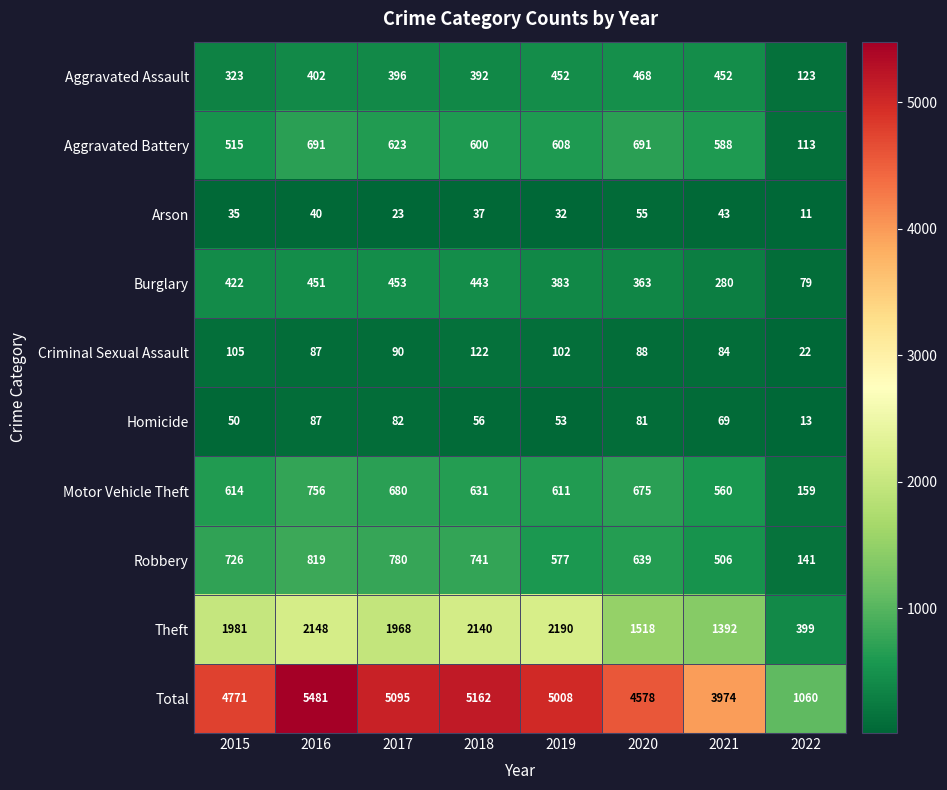

Which series has the largest total across all categories?

Total